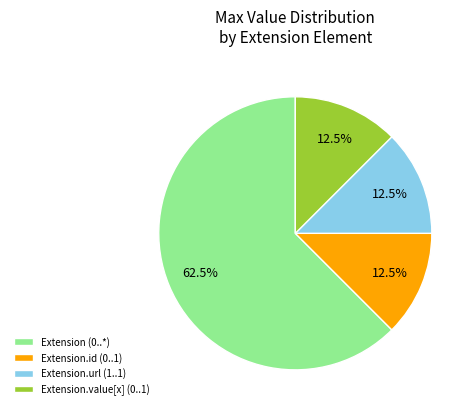

How many segments does this pie chart have?

4